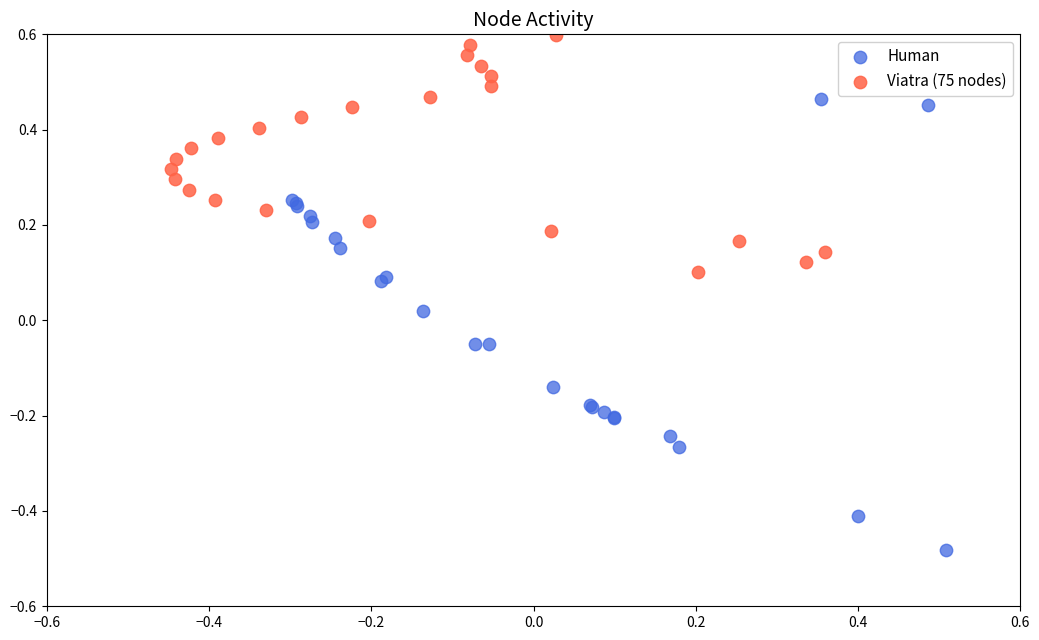

Which series reaches the minimum Y coordinate?

Human